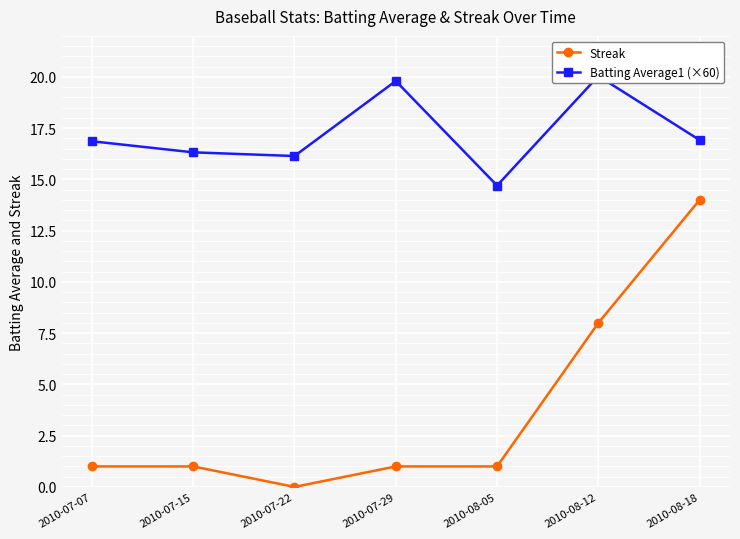

The value of Batting Average1 (×60) at 2010-08-05 is 23.2. True or false?

False